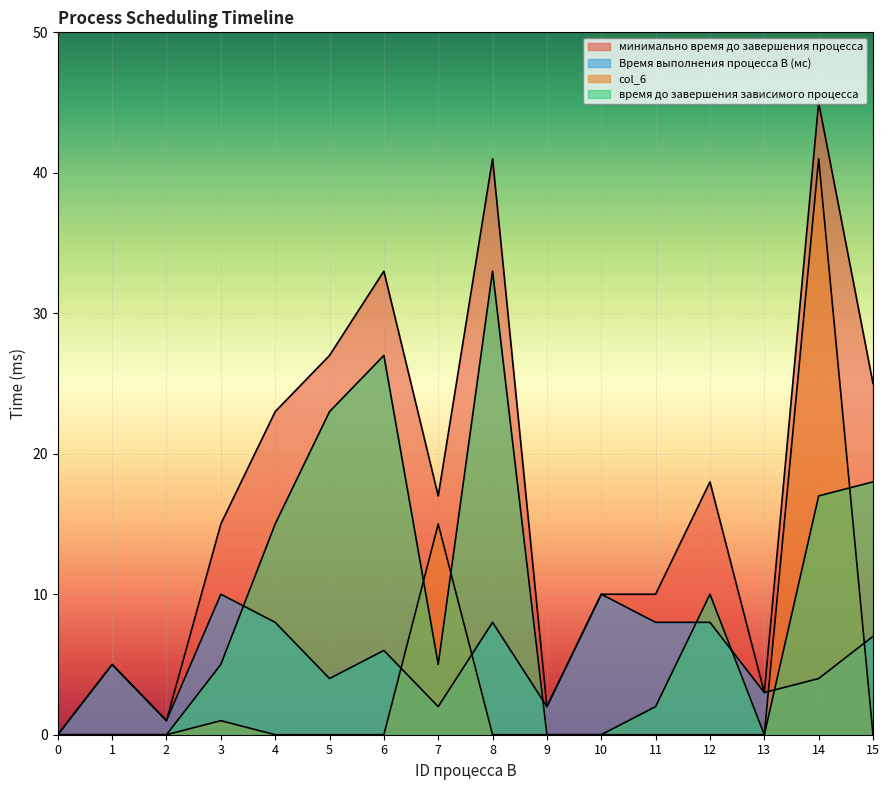

How many Время выполнения процесса B (мс) values are between 3 and 8?

10